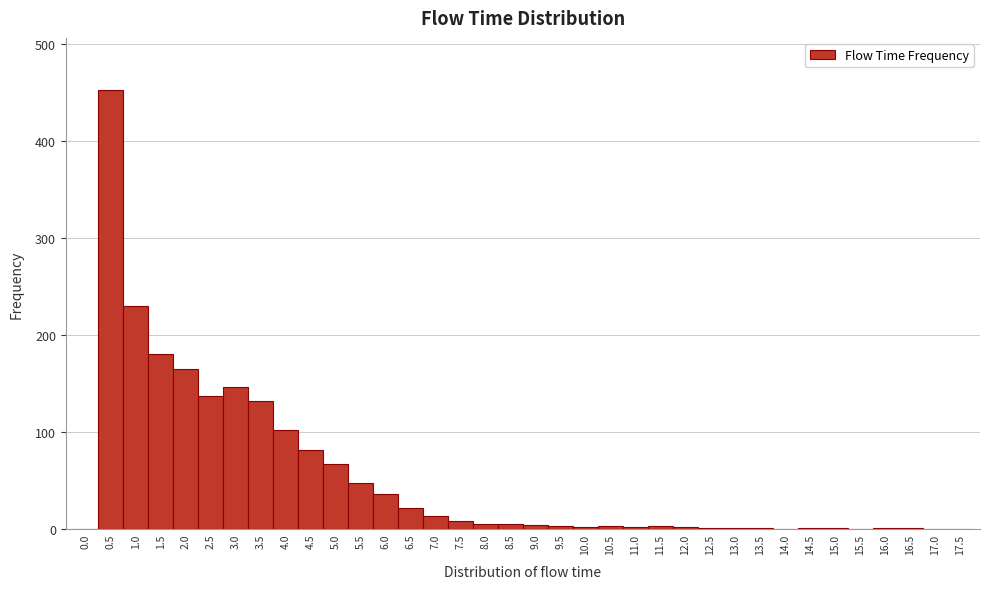

Which range on the x-axis has the tallest bar?

0.25 to 0.75